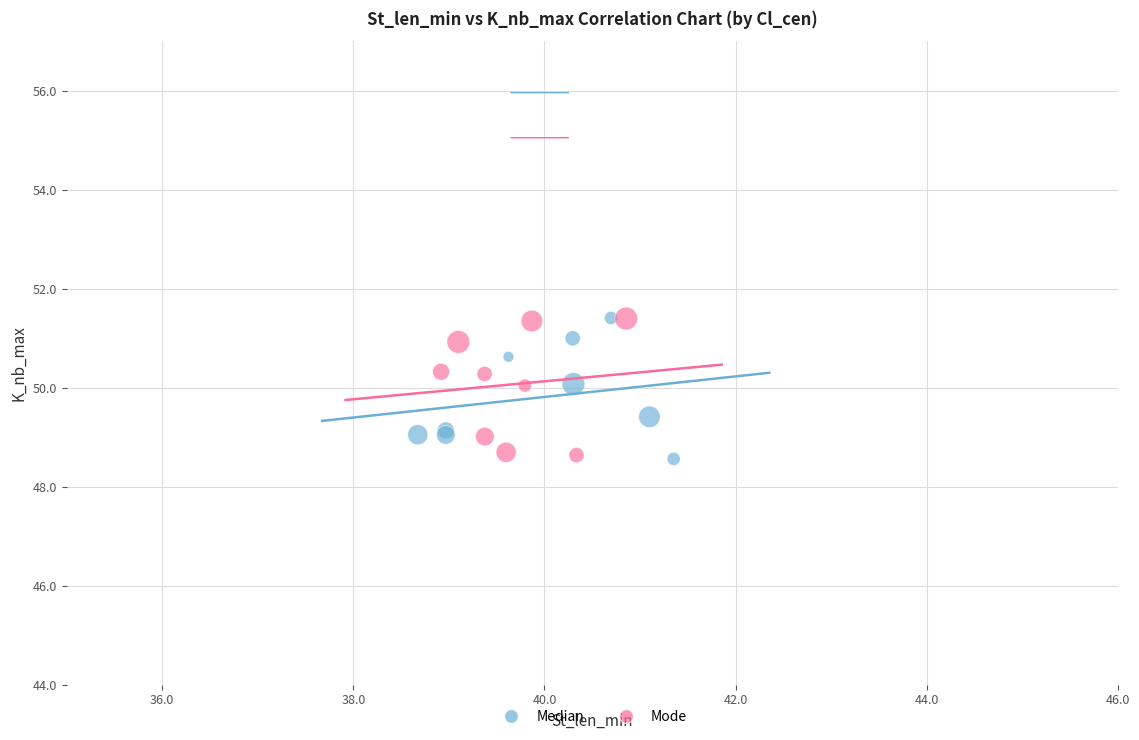

What are all the series names shown in the legend?

Median, Mode